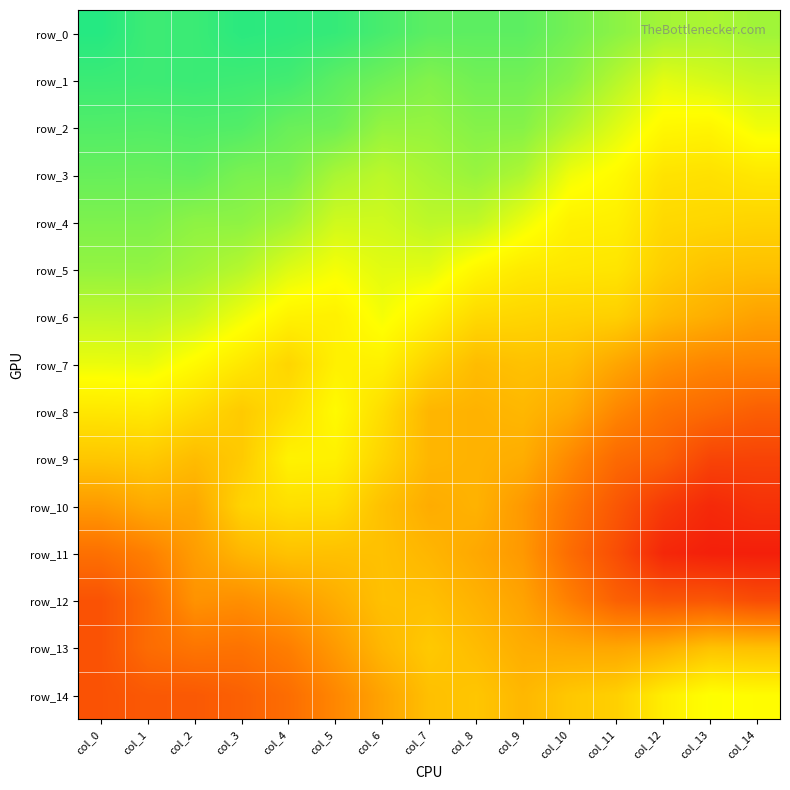

What is the approximate value of row_13 at col_3?

-1.1